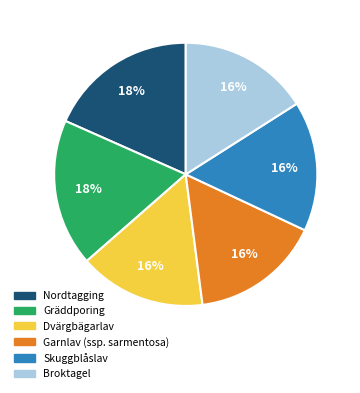

To the nearest percent, what is the combined percentage of Broktagel and Gräddporing?

34%